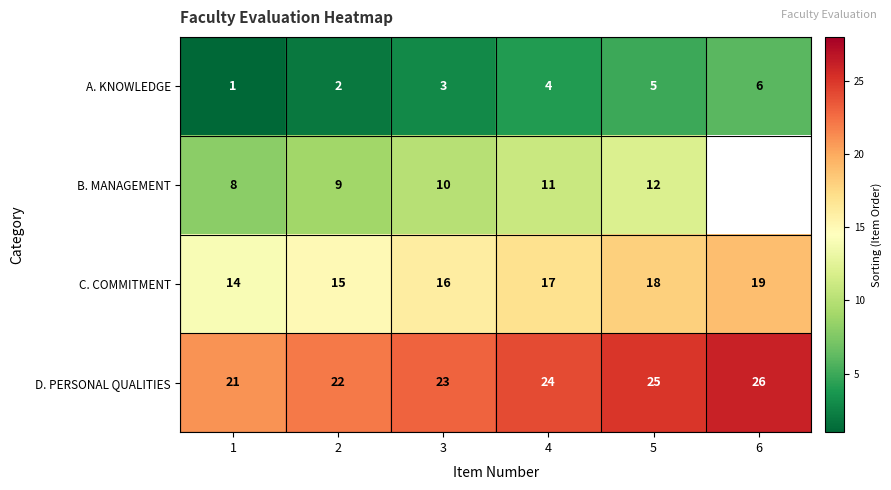

What is the difference between the maximum and minimum values in the C. COMMITMENT series?

5